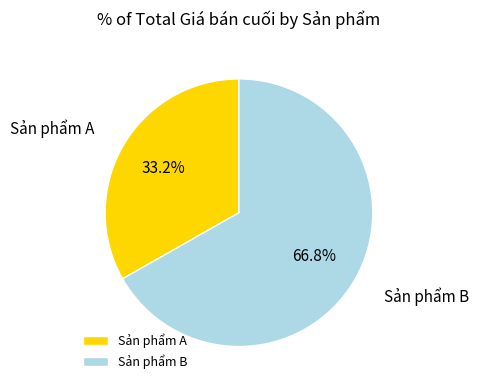

Count the number of slices in the pie.

2